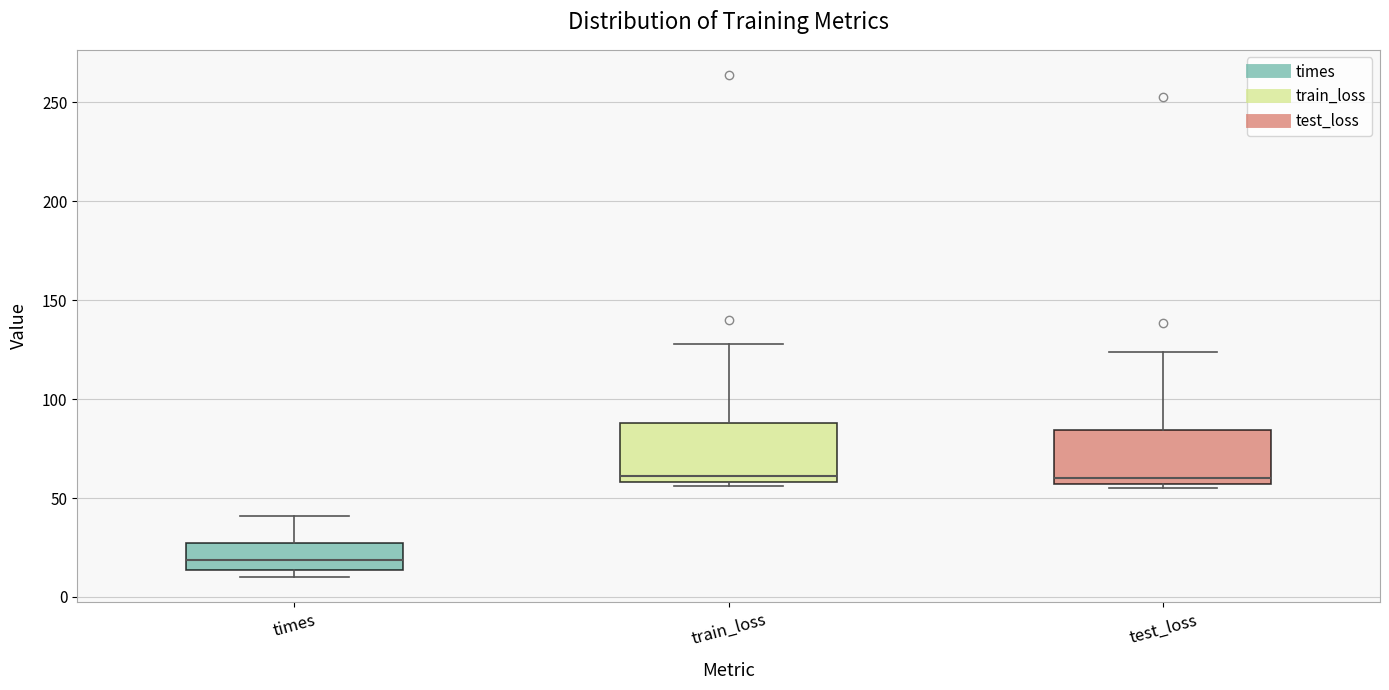

Where is the lower edge of the box for times on the y-axis? The values are not printed on the chart, so give them approximately, as read against the axis.

15